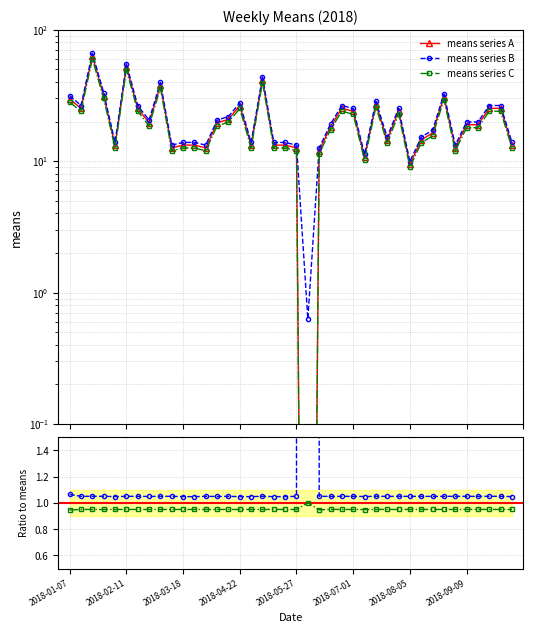

Where is the first local maximum for series C / A?

2018-05-27